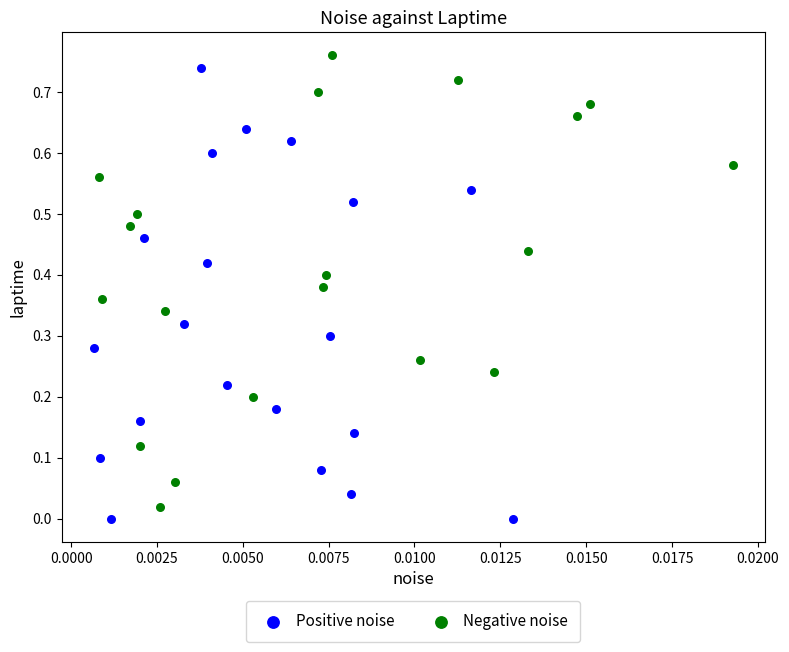

What are all the series names shown in the legend?

Positive noise, Negative noise